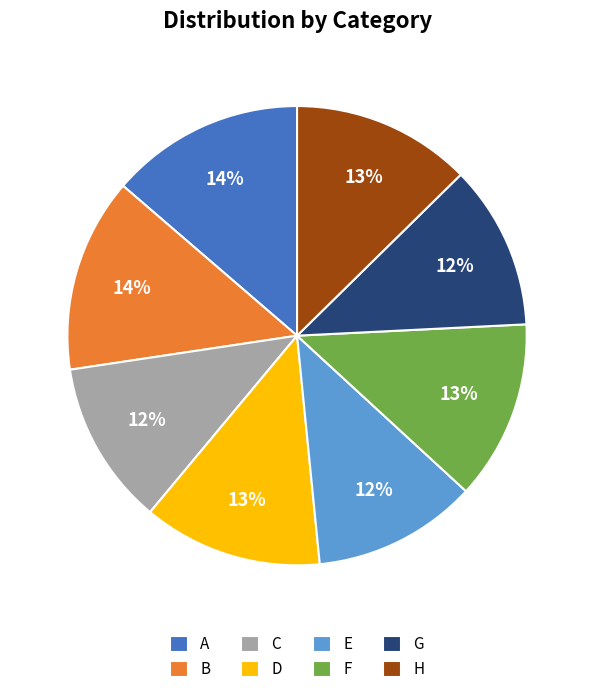

True or false: F accounts for 13% of the total.

True